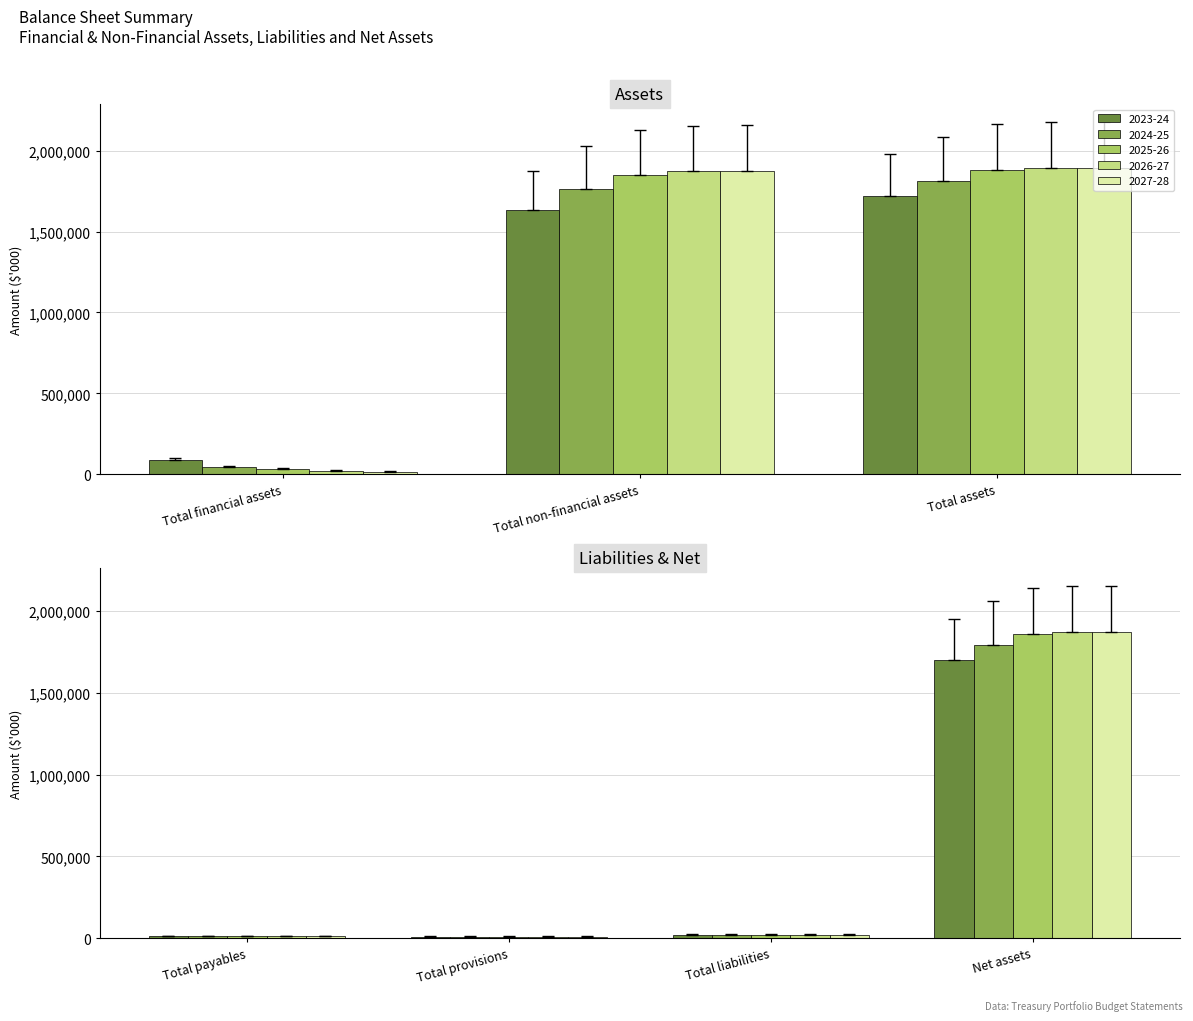

Which has a higher value, Net assets or Total provisions?

Net assets